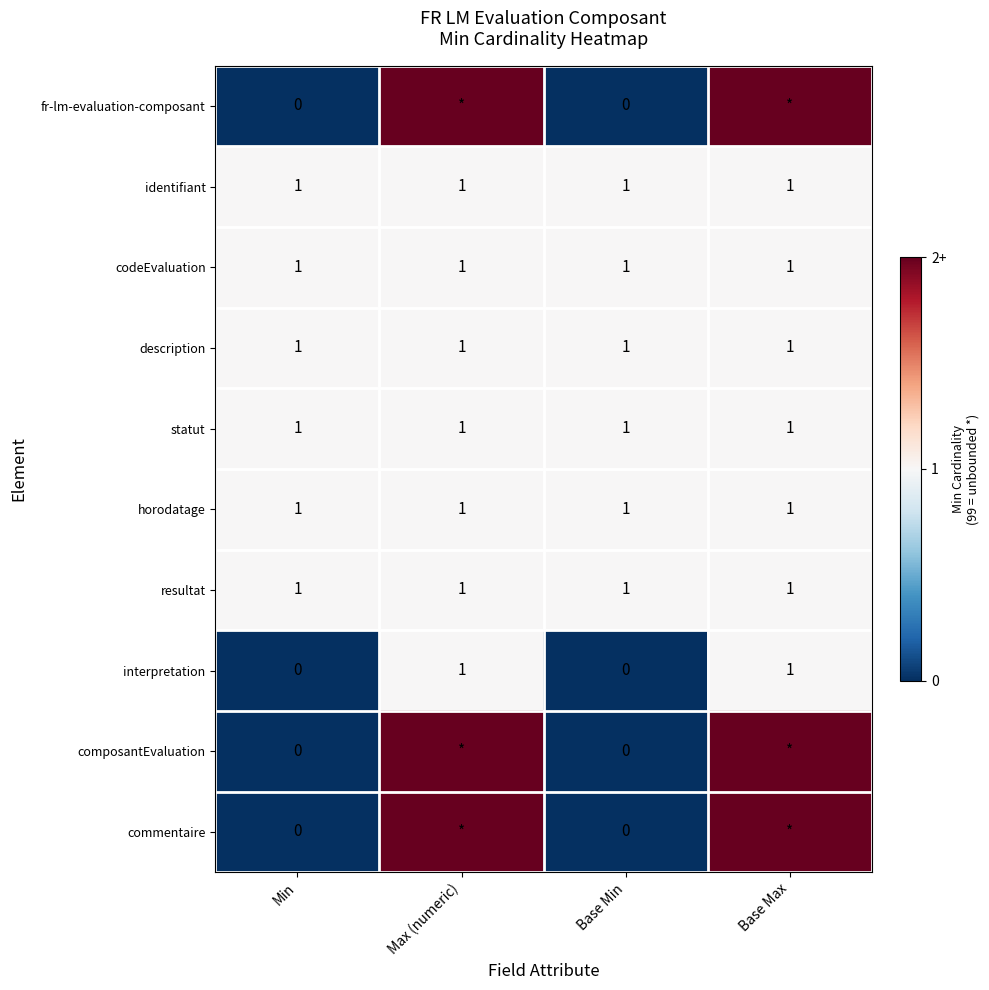

At how many categories does at least one series exceed 0?

4